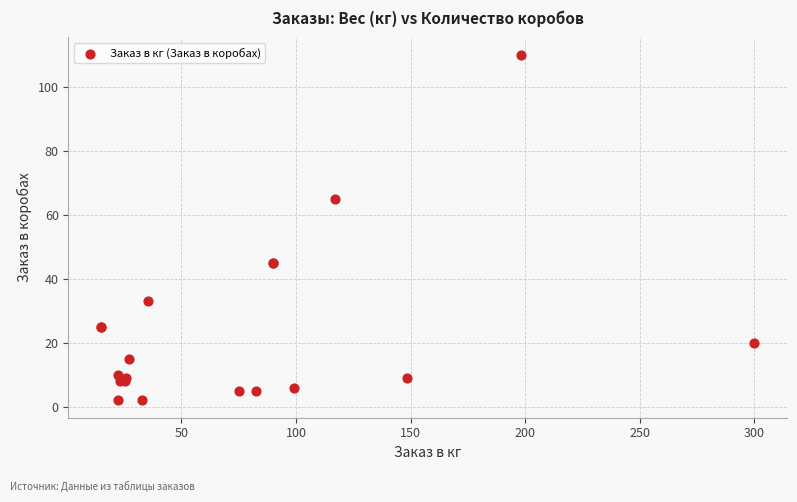

What Y value in the scatter plot is closest to 56?

65